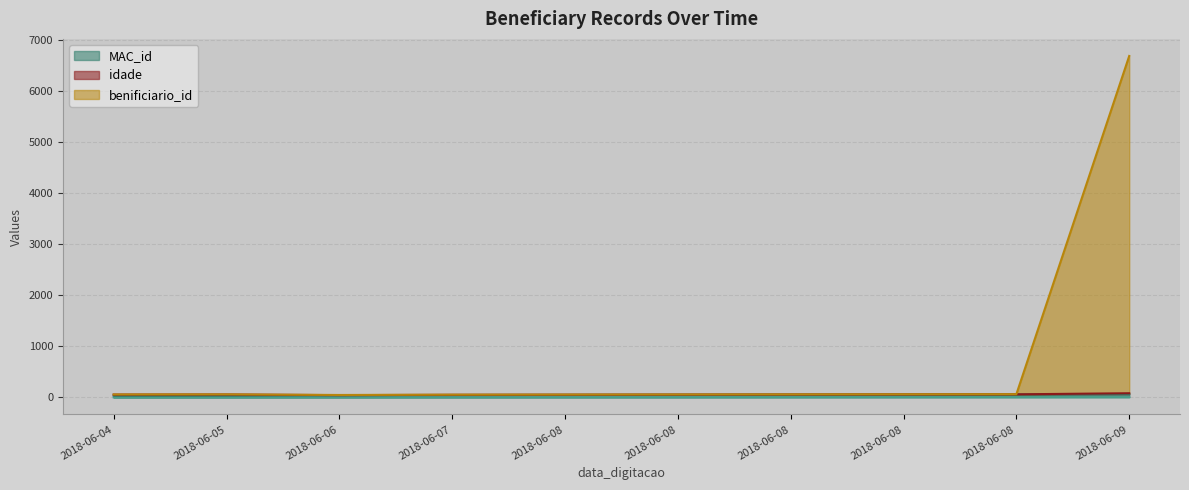

True or false: MAC_id has a value of 14 at 2018-06-08.

False